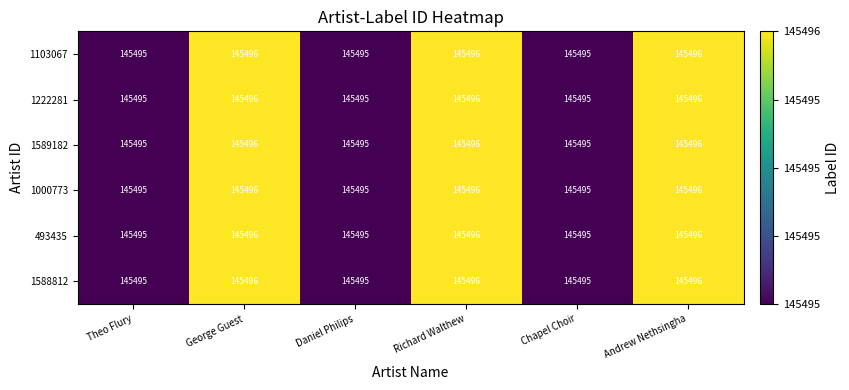

How many categories are shown in the chart?

6